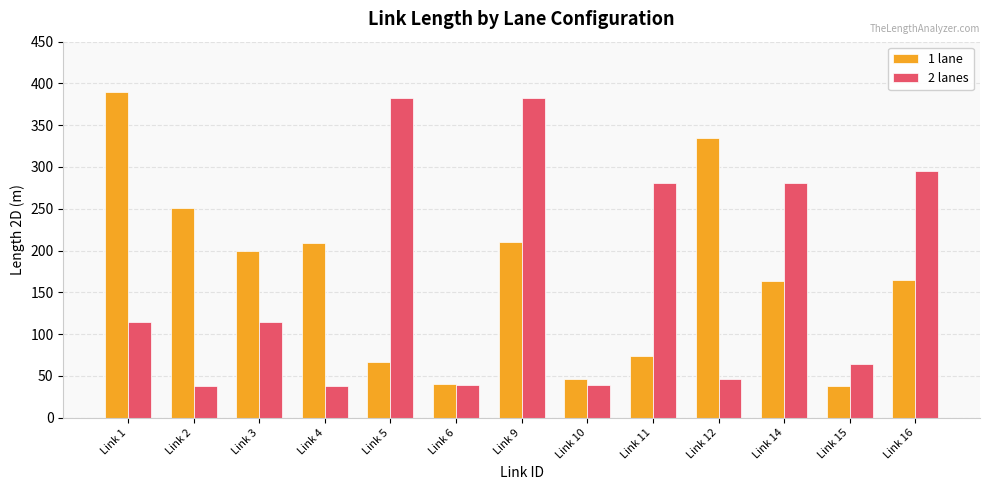

What is the greatest value displayed?

389.5